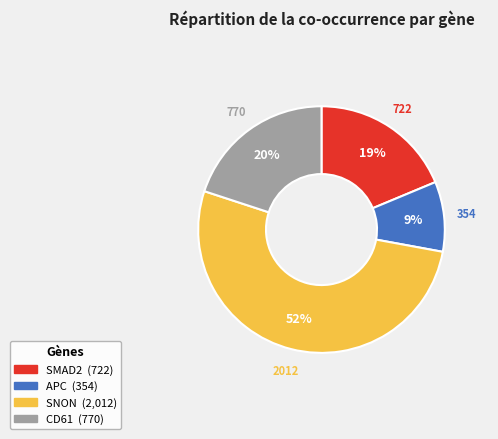

To the nearest percent, what percentage of the pie is APC?

9%